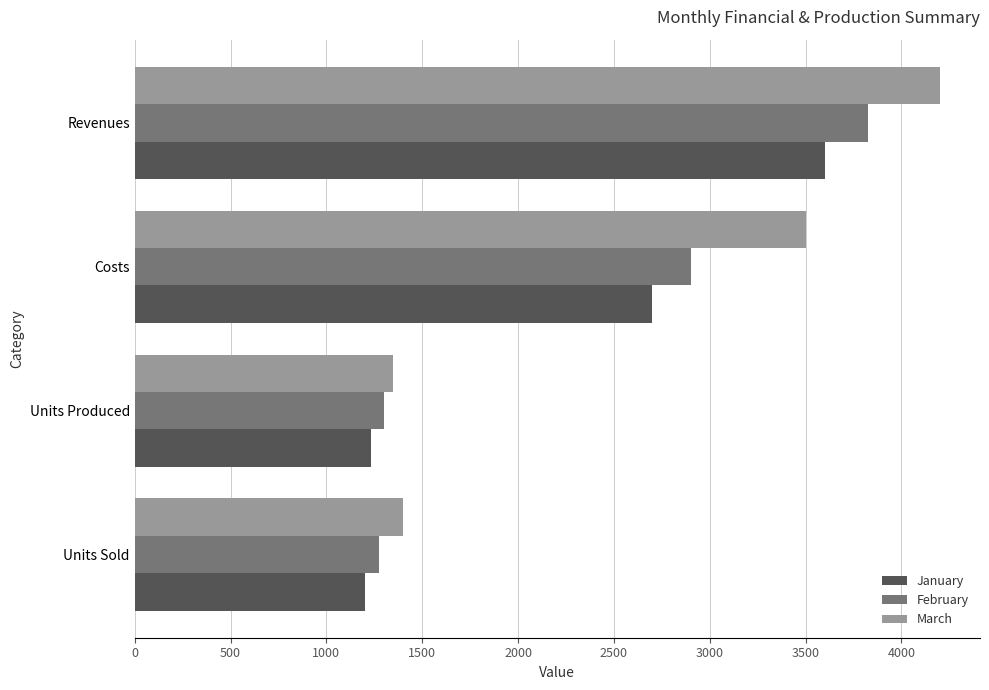

How many categories are shown in the chart?

4